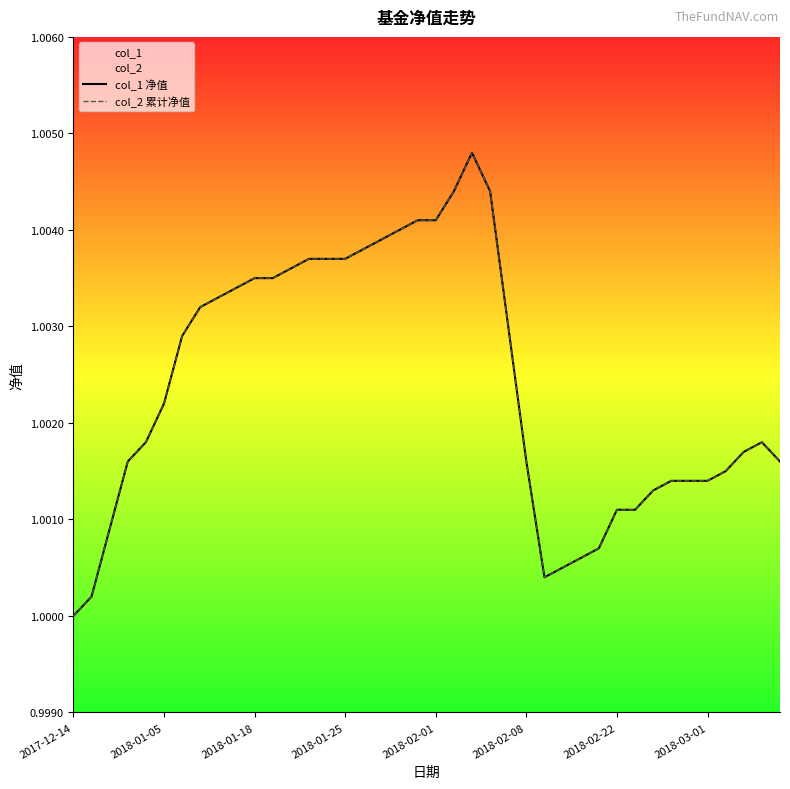

What is the total value across all series at 14?

2.0